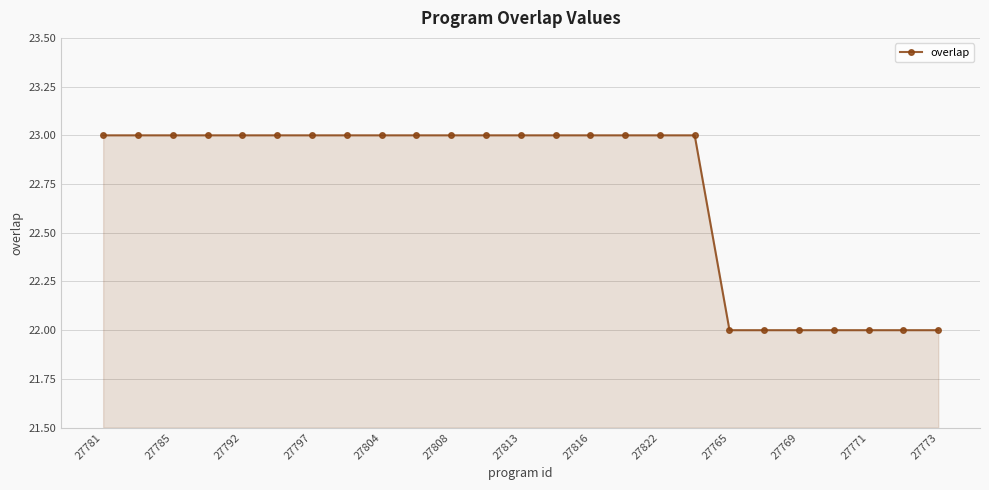

What is the minimum value shown in the chart?

22